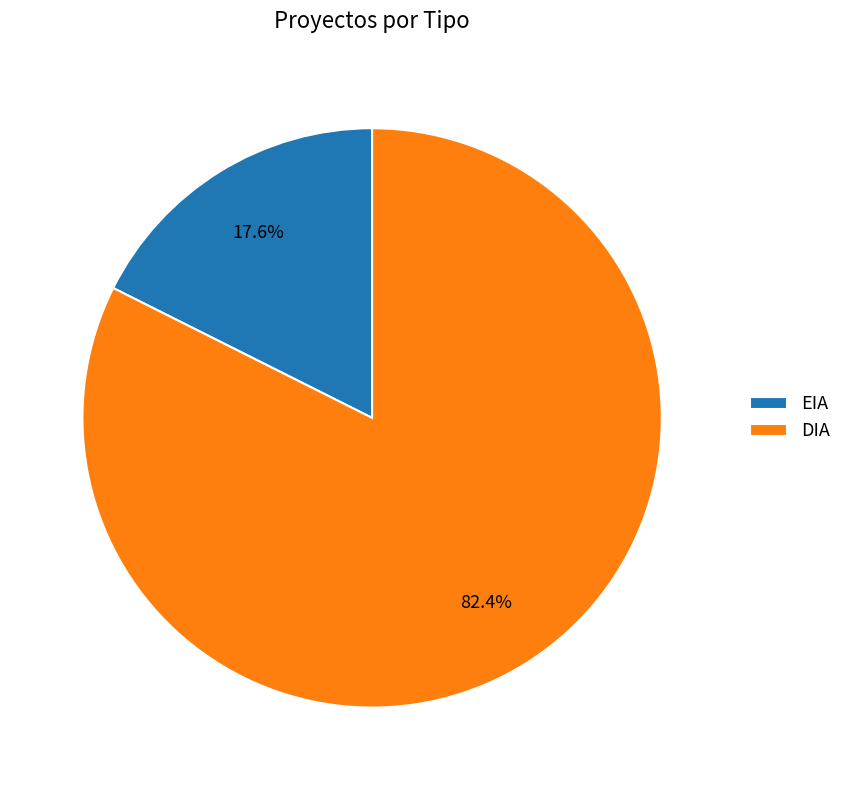

Between EIA and DIA, which is larger?

DIA